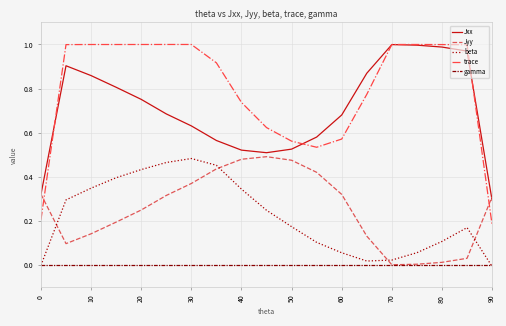

True or false: trace and gamma cross at least once.

False